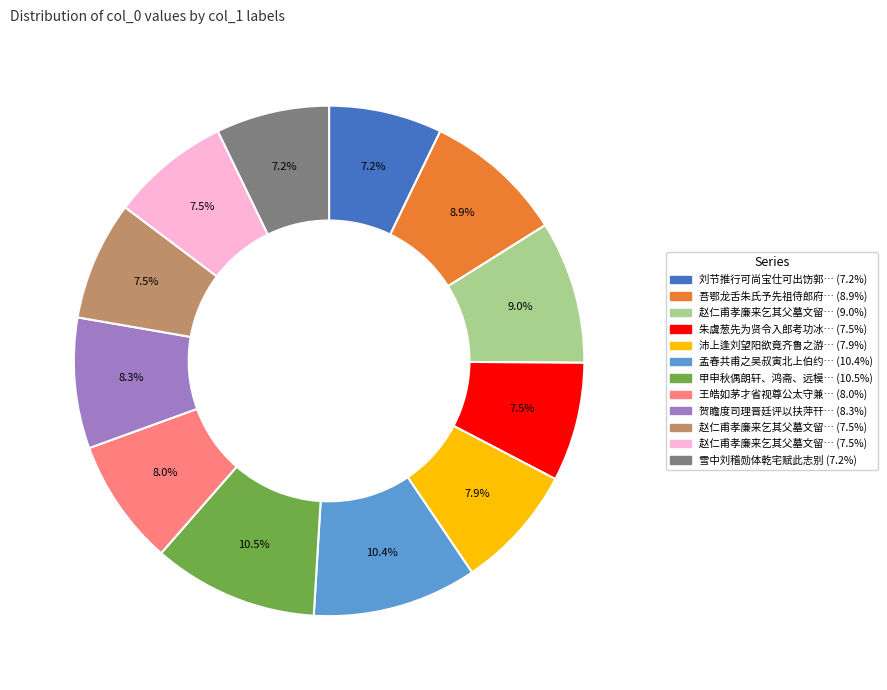

Is there any slice that represents more than half of the pie?

No